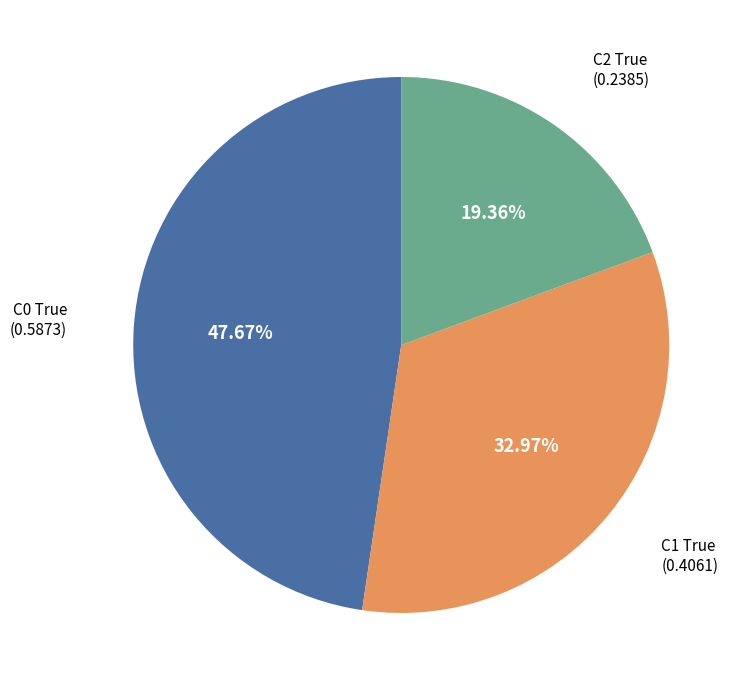

What is the smallest slice in the pie chart?

C2 True